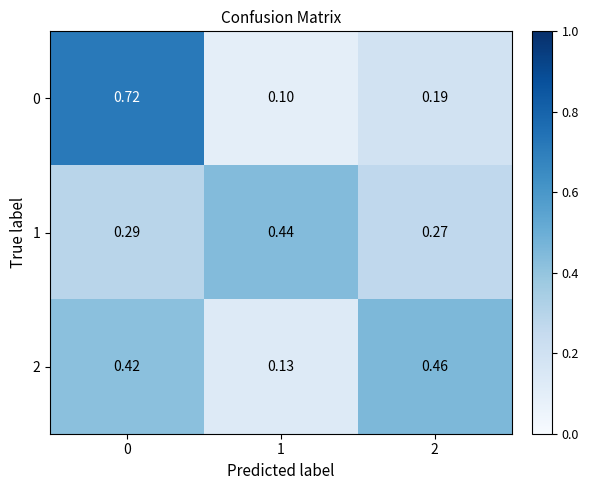

Is the value of 0 at 0 greater than the value of 1 at 2?

Yes